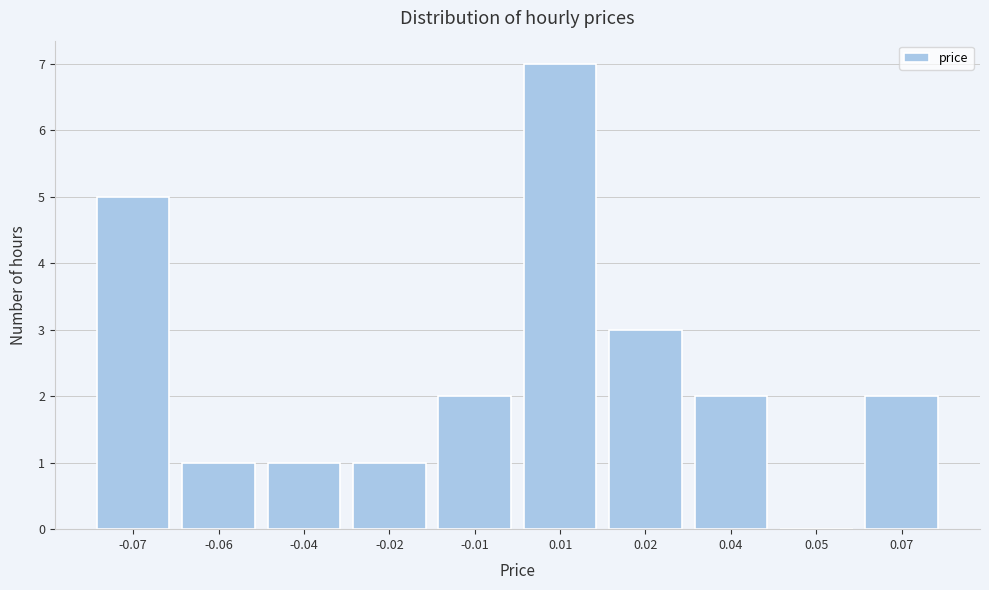

Reading left to right, list all the values displayed in this chart.

-0.07=5	-0.06=1	-0.04=1	-0.02=1	-0.01=2	0.01=7	0.02=3	0.04=2	0.05=0	0.07=2